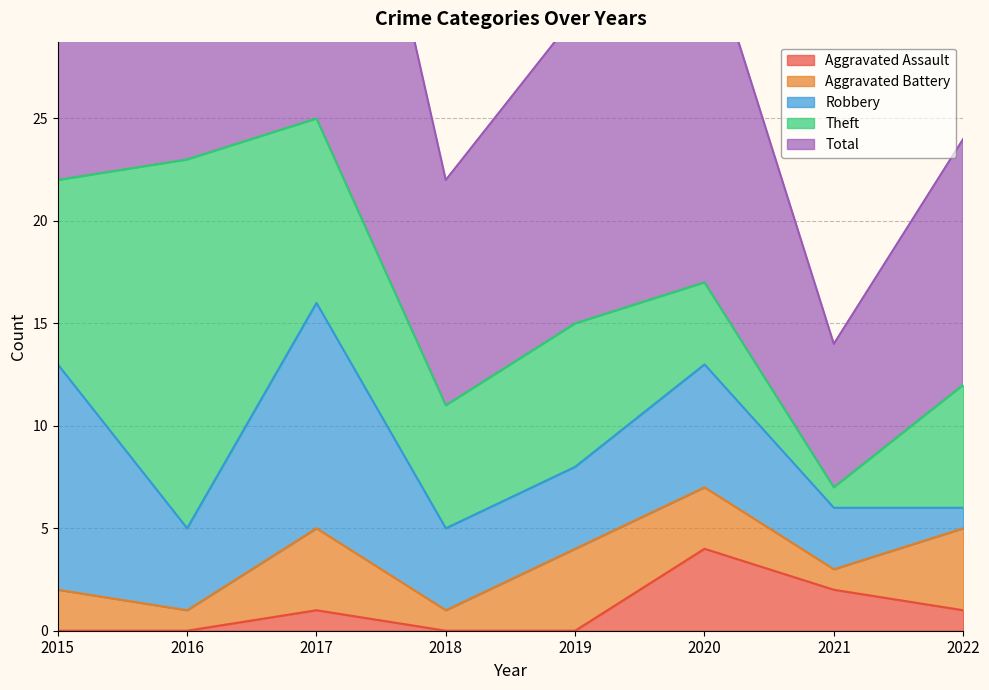

Is it true that Aggravated Assault equals 2 at 2021?

True